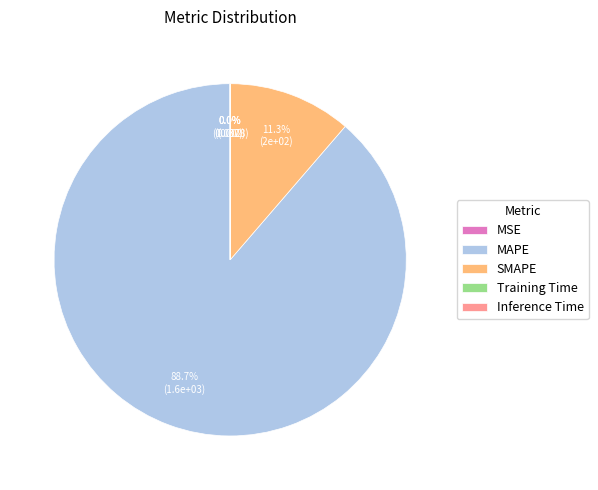

Do MAPE and SMAPE together represent more than half of the pie?

Yes